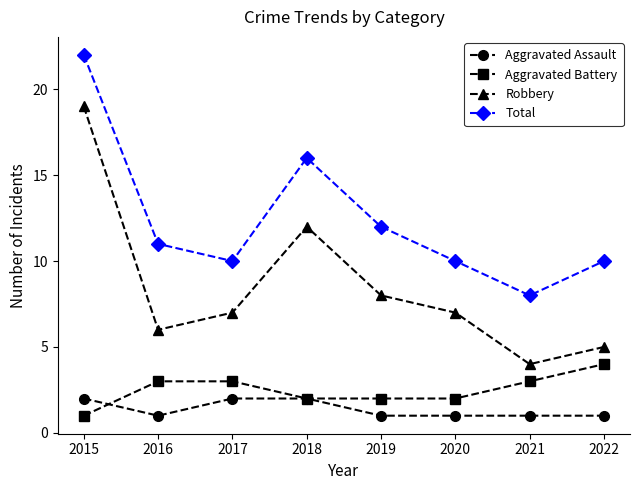

Does the chart display data point markers on the line(s)?

Yes